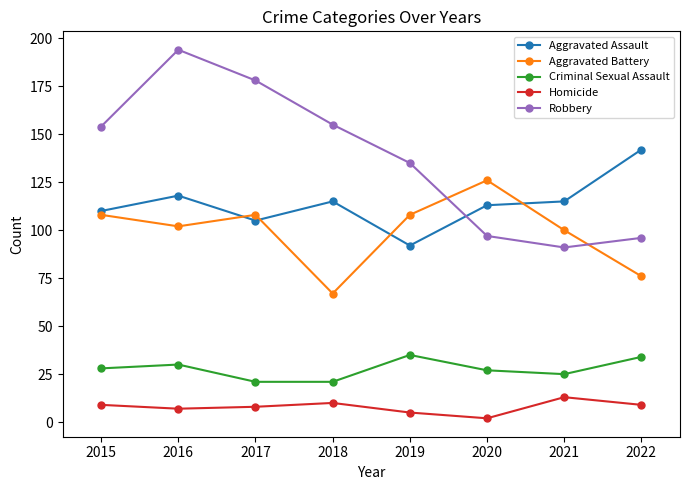

True or false: Criminal Sexual Assault and Homicide cross at least once.

False